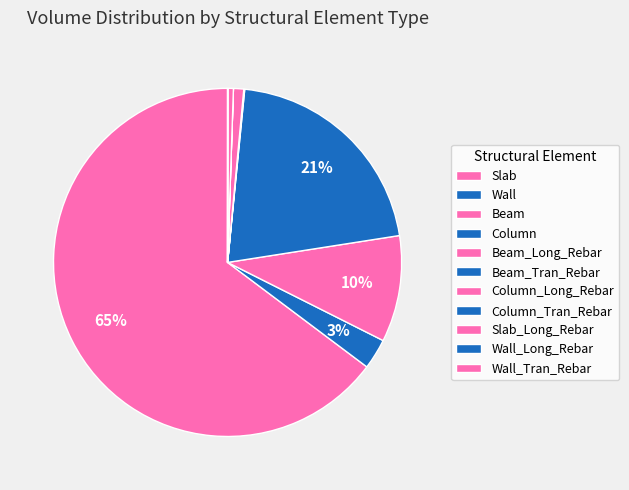

What percentage do Beam_Tran_Rebar and Slab together represent?

64.8%